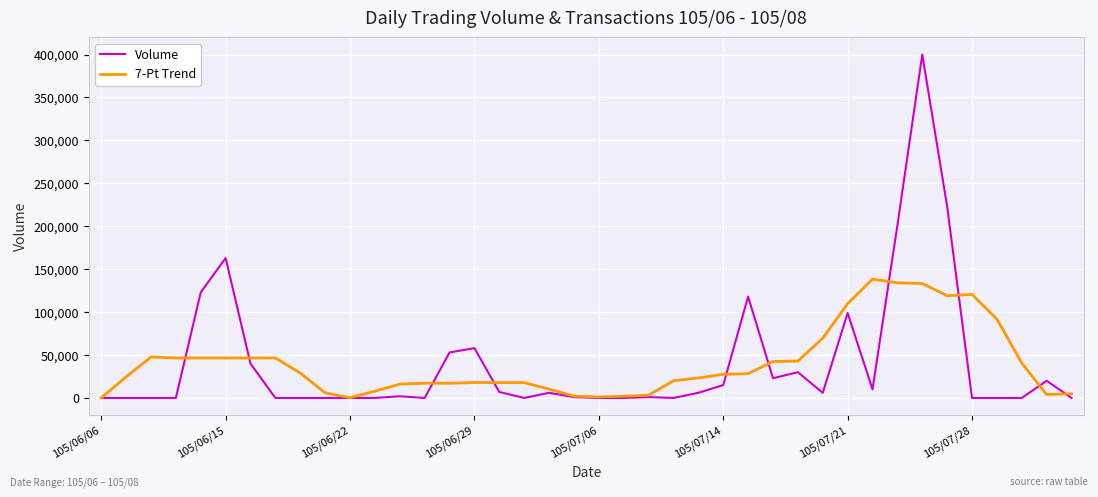

List the series in order of their peak value, highest first.

Volume, 7-Pt Trend